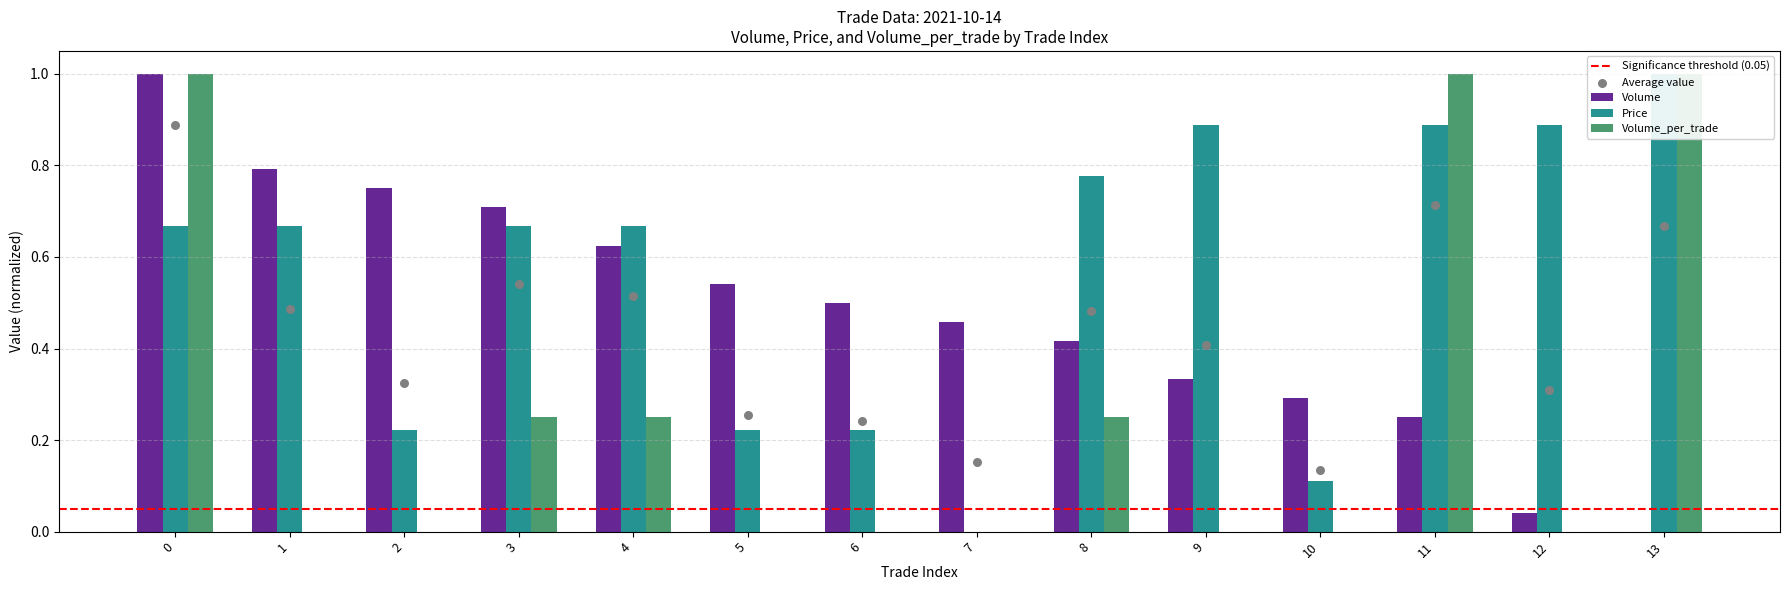

What is the total value across all series at 6?

0.7